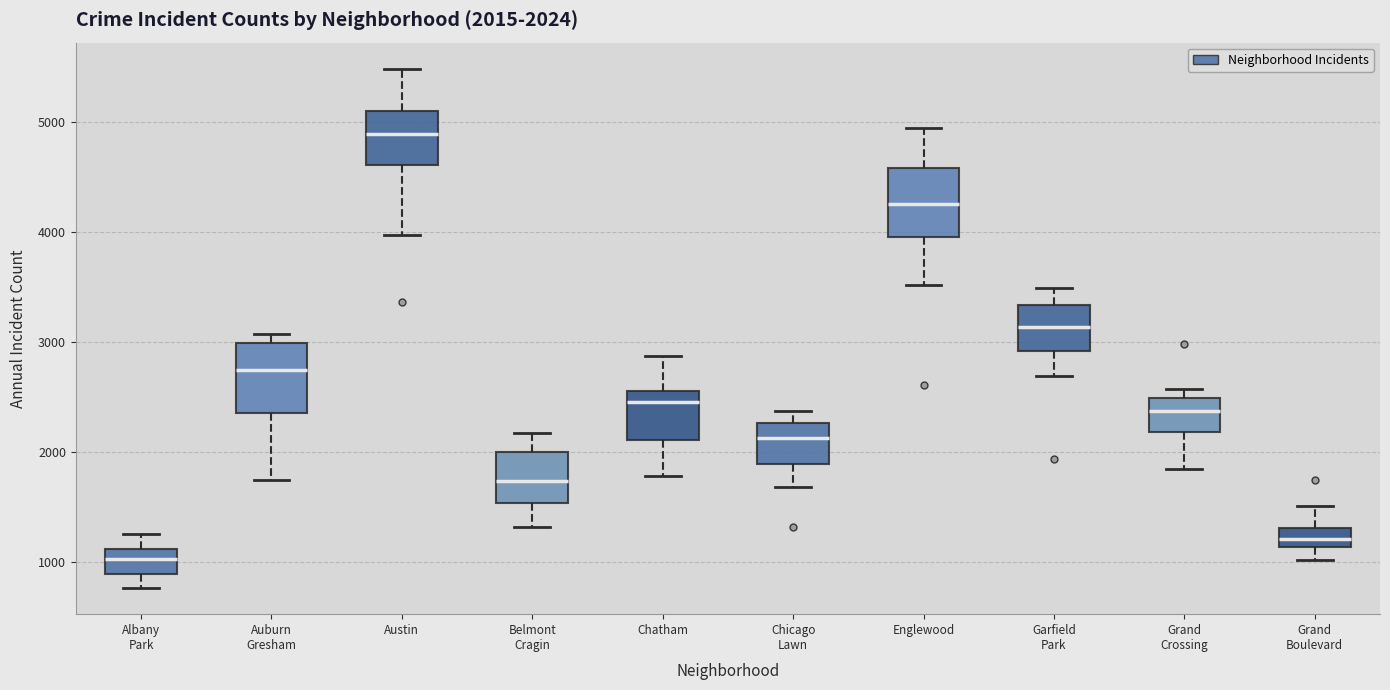

Which box's median line is the highest?

Austin